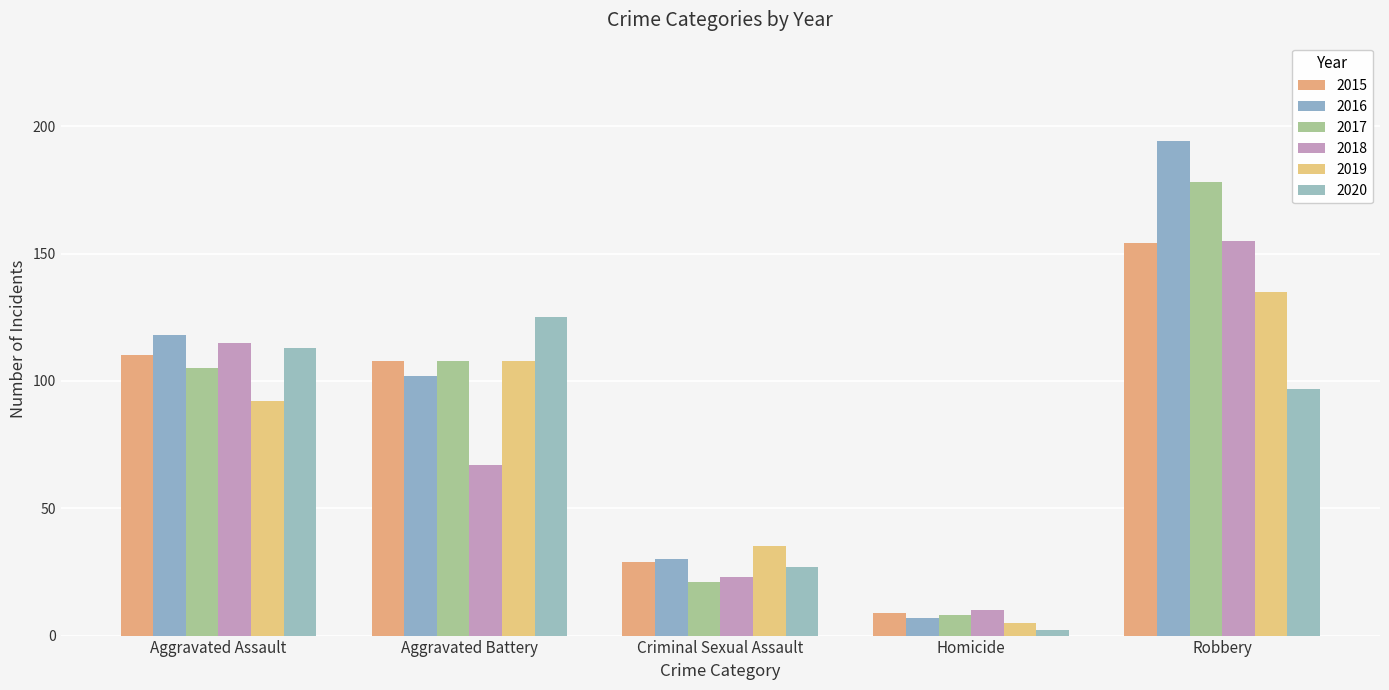

What is the label of the 5th bar from the right?

Aggravated Assault